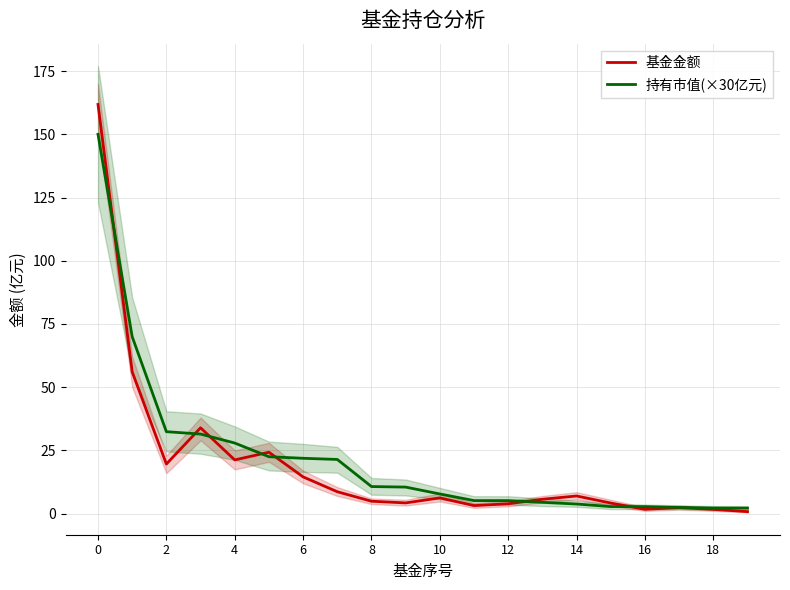

Which category has the lowest value across all series?

19